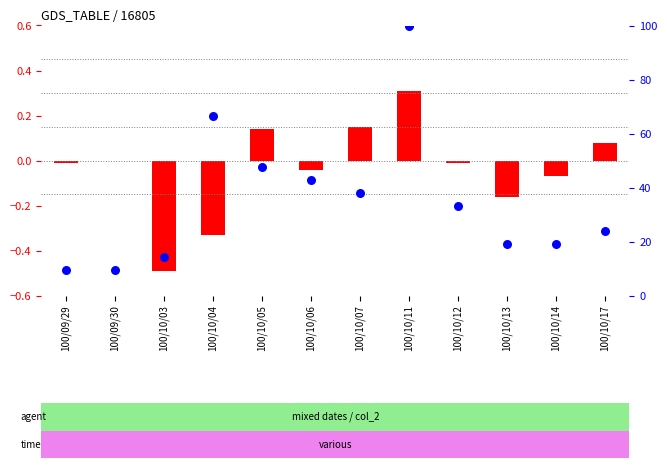

Is the value of percentile rank within the sample at 100/10/05 greater than the value of log10 ratio at 100/09/30?

Yes